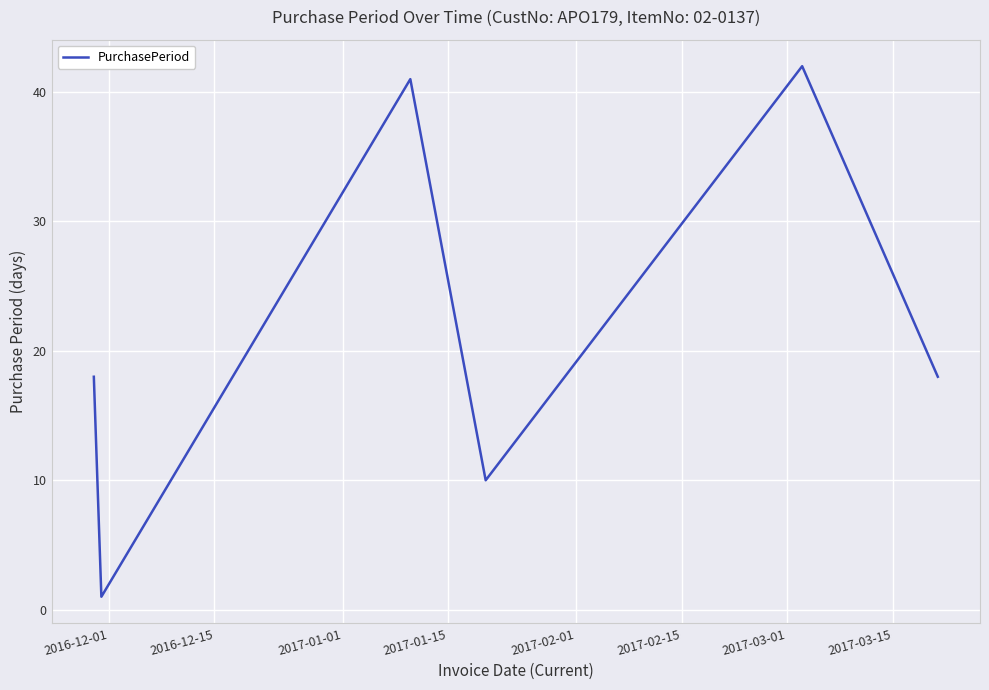

What is the difference between the maximum and minimum values?

41